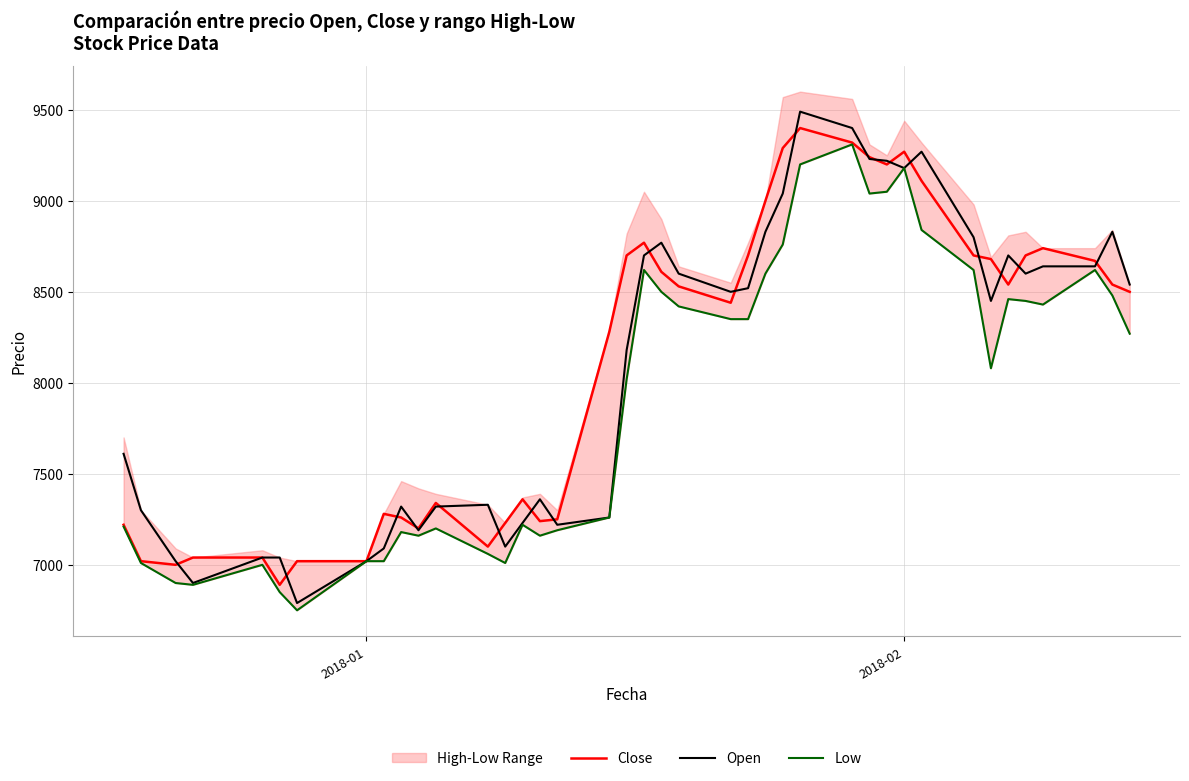

What is the maximum value for Close?

9400